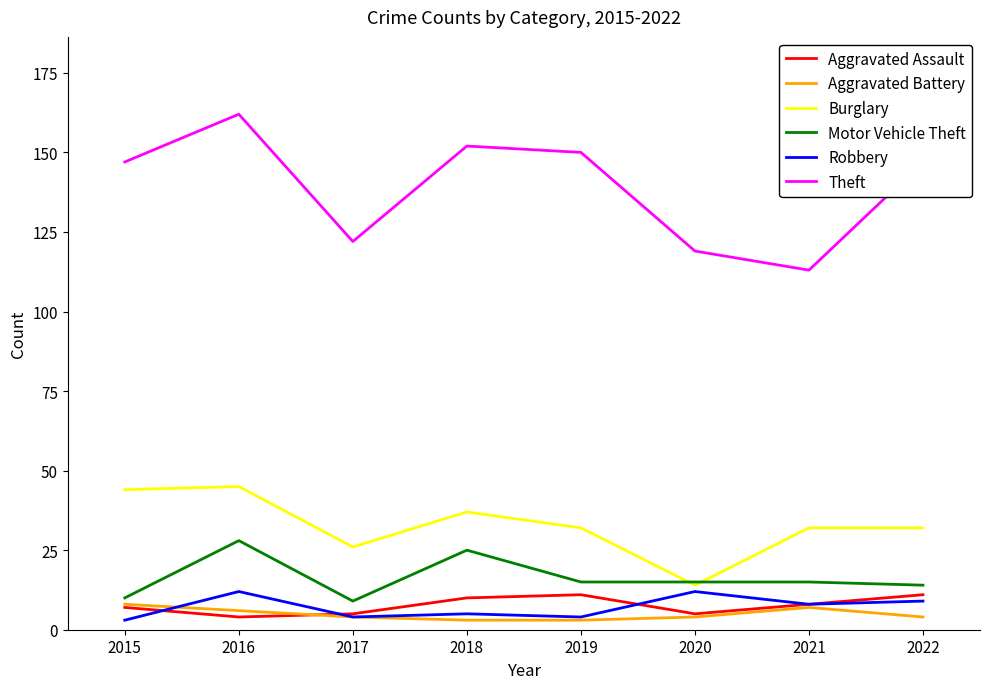

The value of Theft at 2021 is 113. True or false?

True